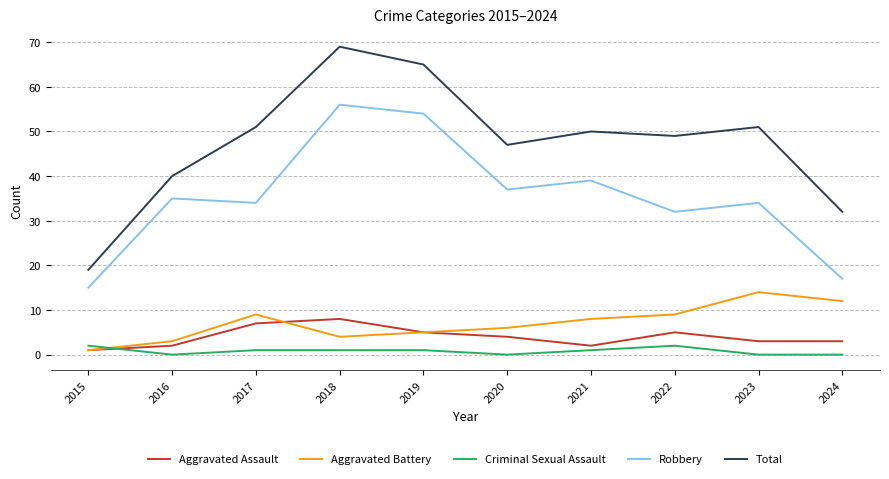

The value of Total at 2024 is 32. True or false?

True